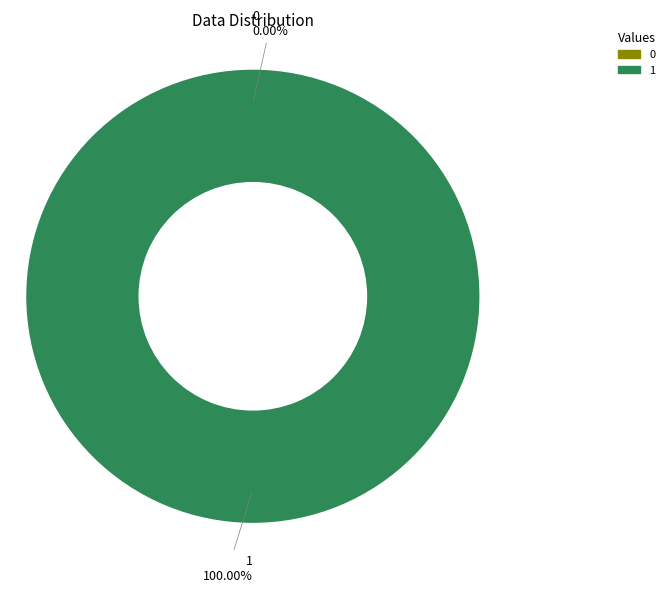

To the nearest percent, what is the combined percentage of 1 and 0?

100%